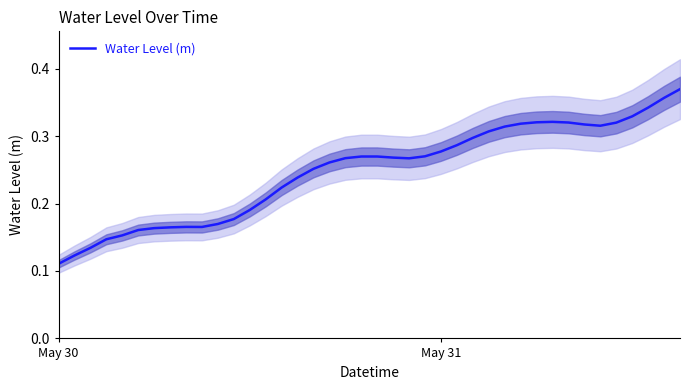

At which label is Water Level (m) closest to 0?

May 30